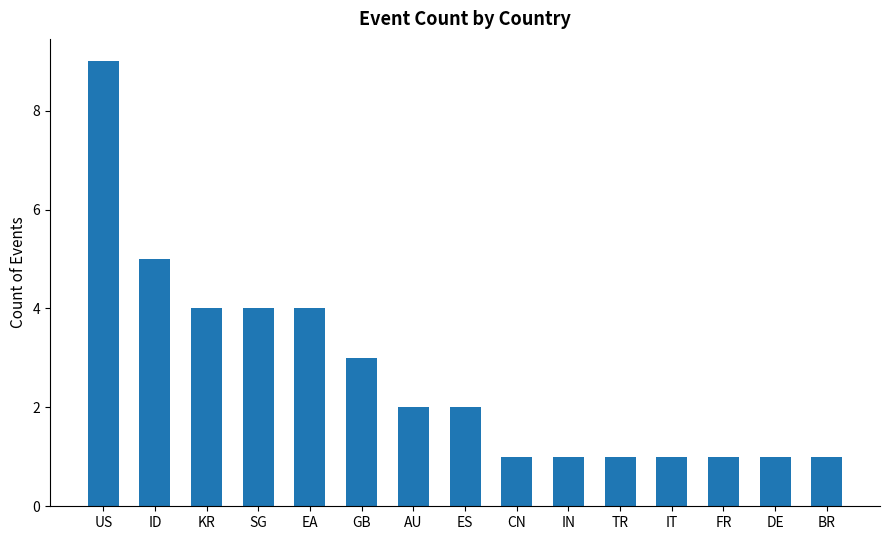

Does the chart contain any negative values?

No